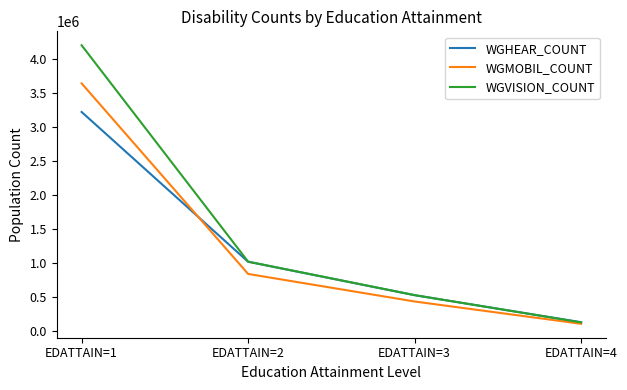

What value does the WGVISION_COUNT series have at EDATTAIN=1?

4195305.4